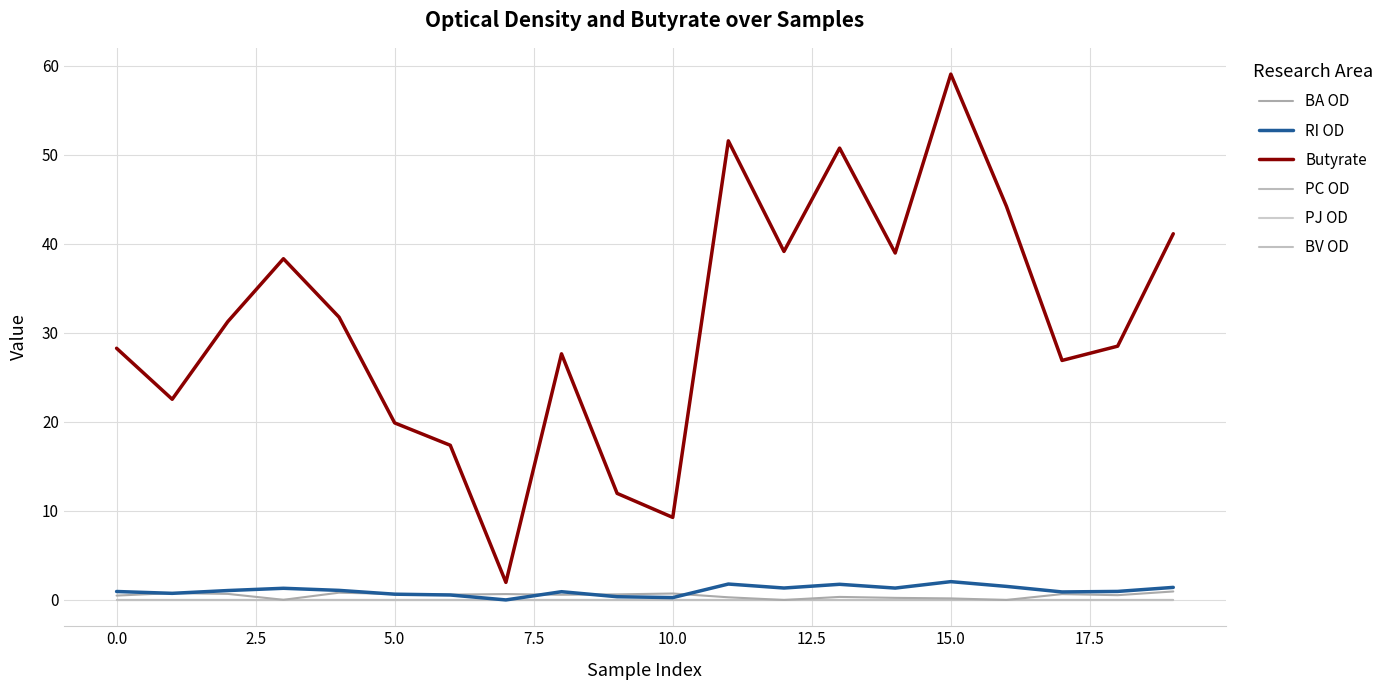

Is this an area chart (filled region under the line)?

No